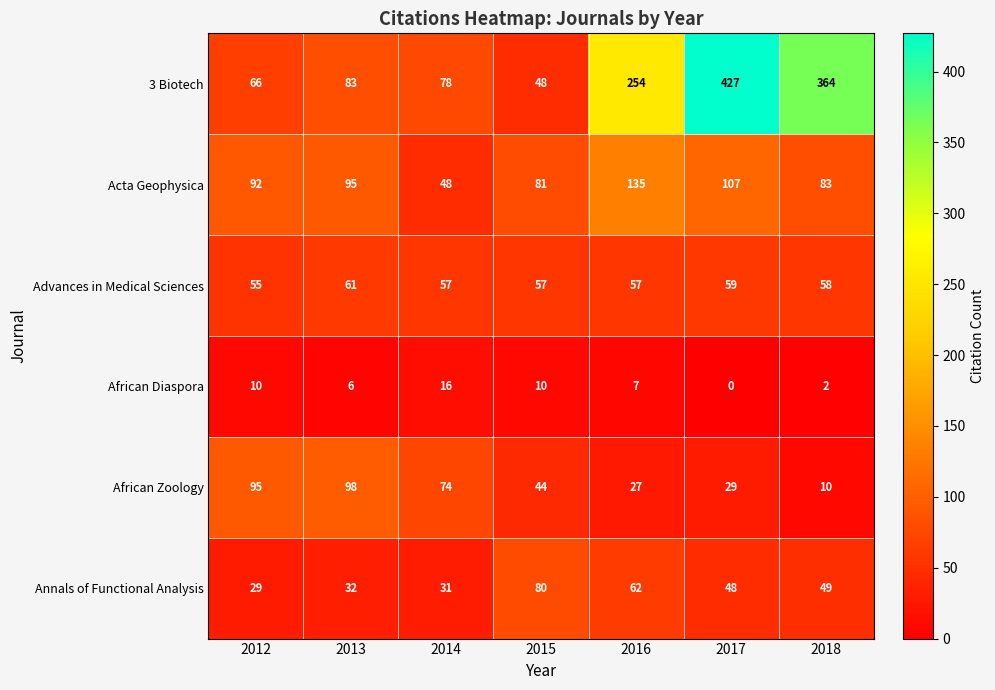

Which series has the largest total across all categories?

3 Biotech